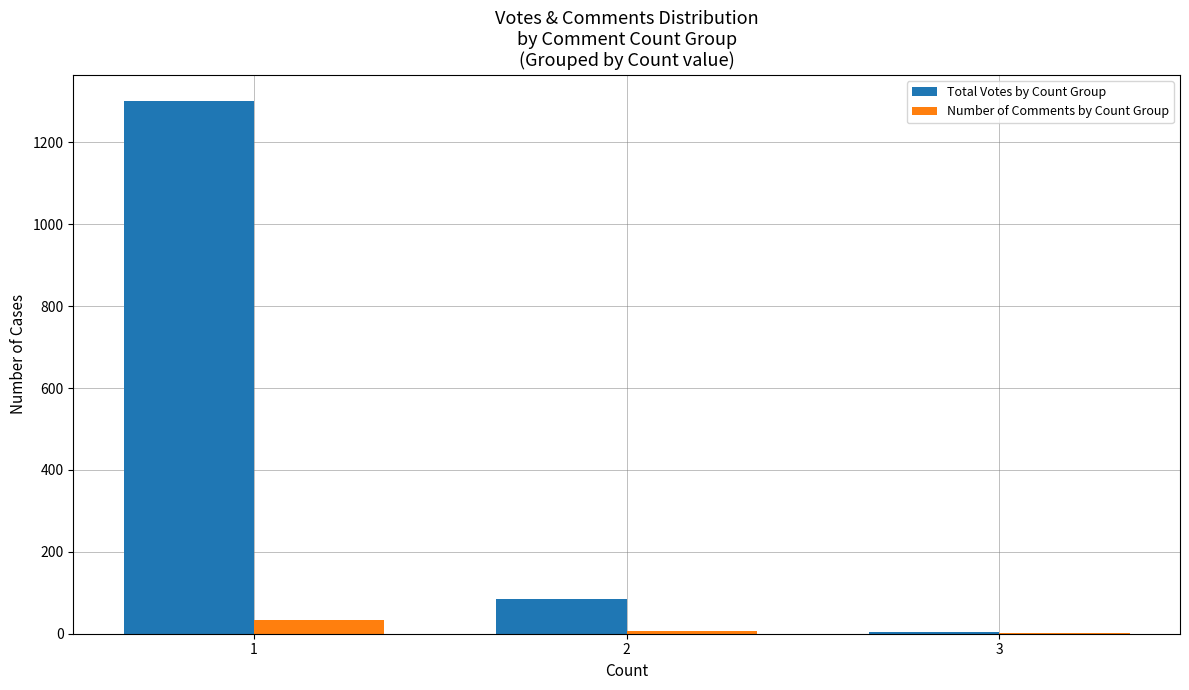

At which category is the sum across all series the highest?

1